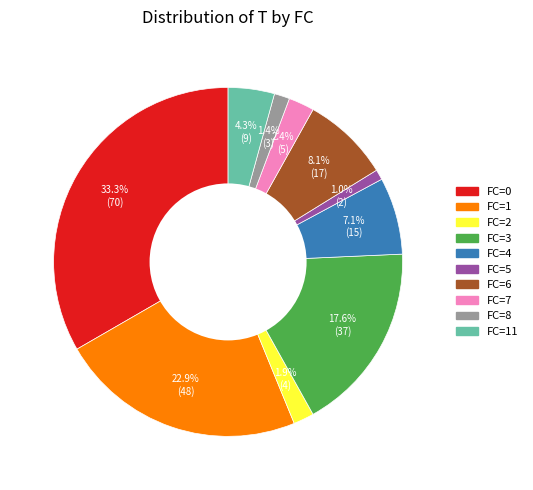

Does any single category account for the majority?

No